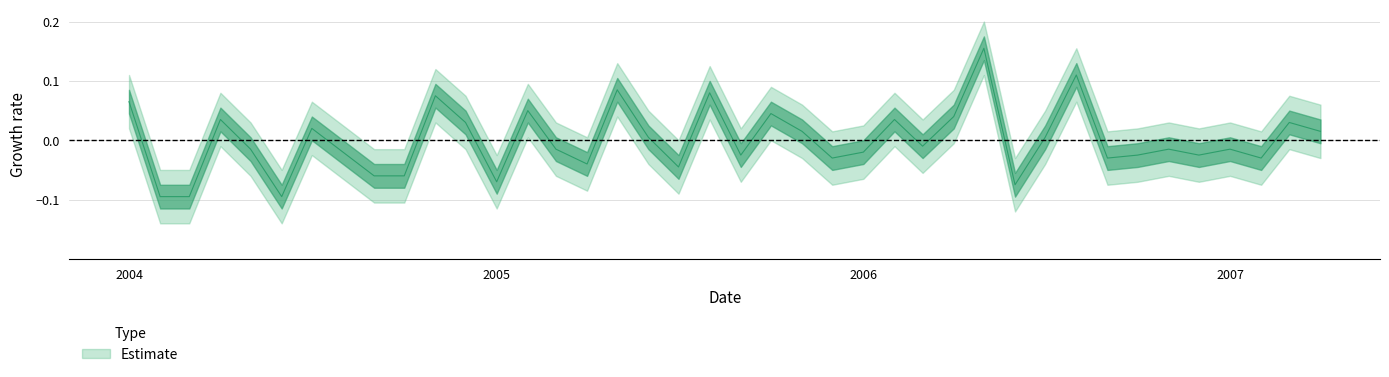

How many data points are less than 0?

22